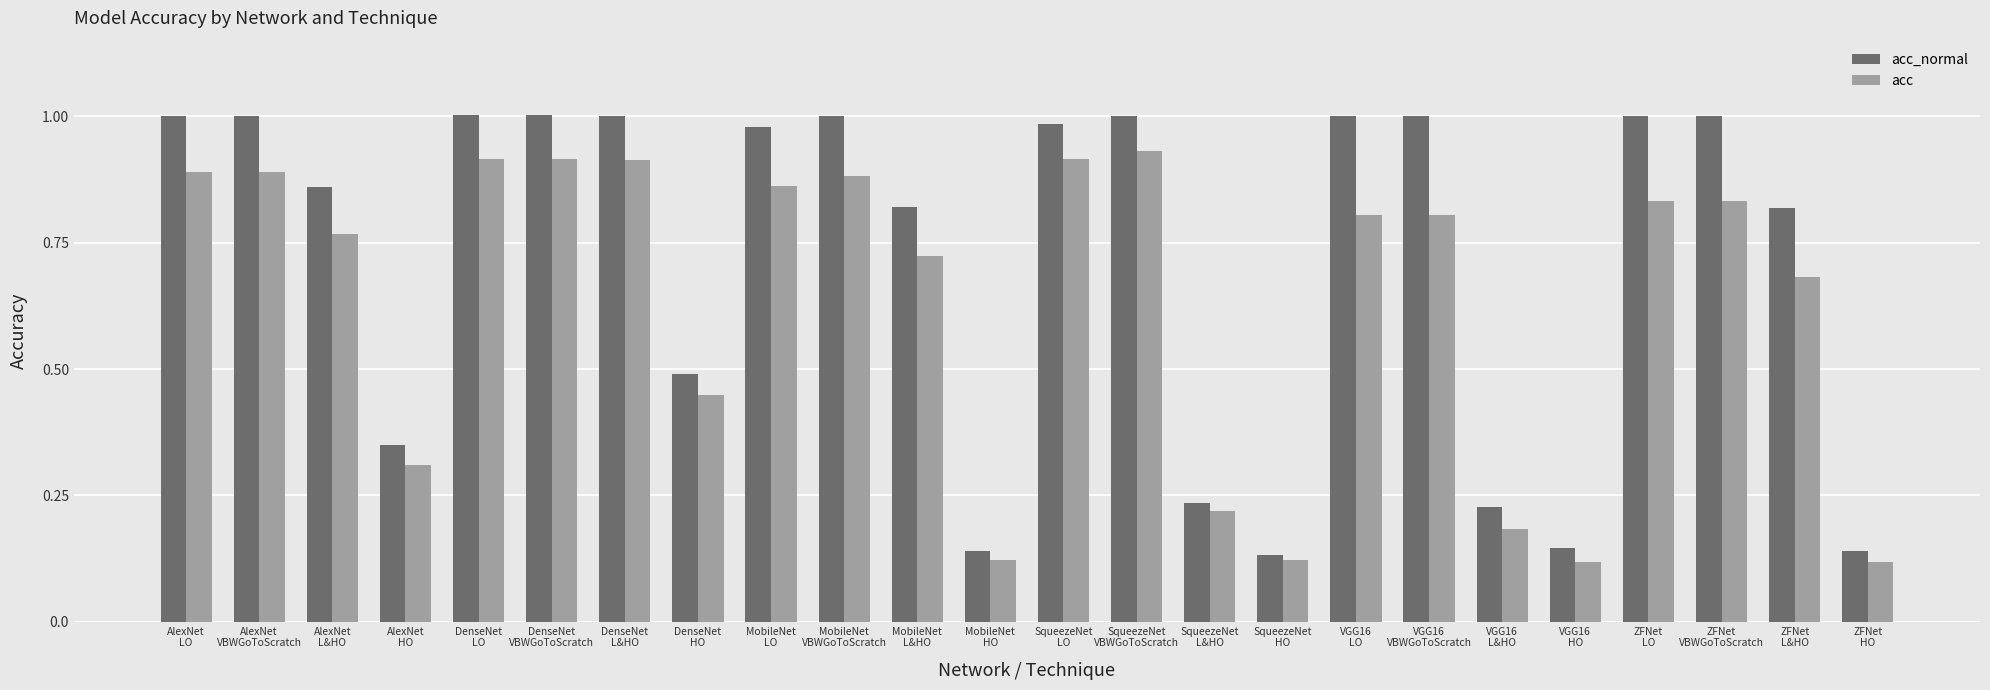

List the series in order of their peak value, highest first.

acc_normal, acc